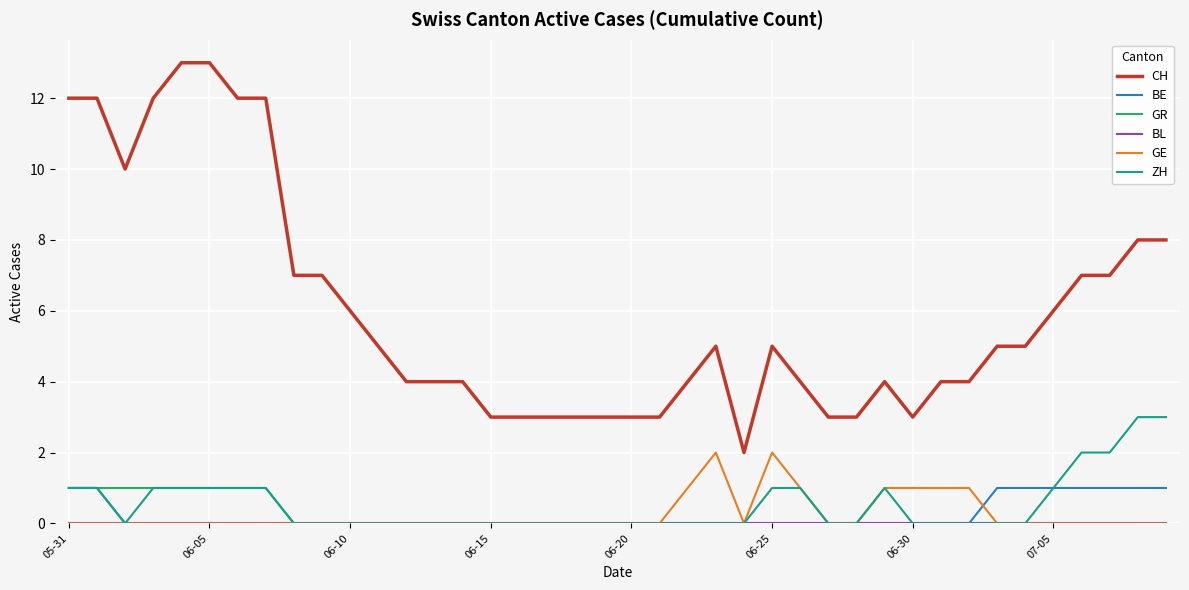

True or false: CH and GR cross at least once.

False